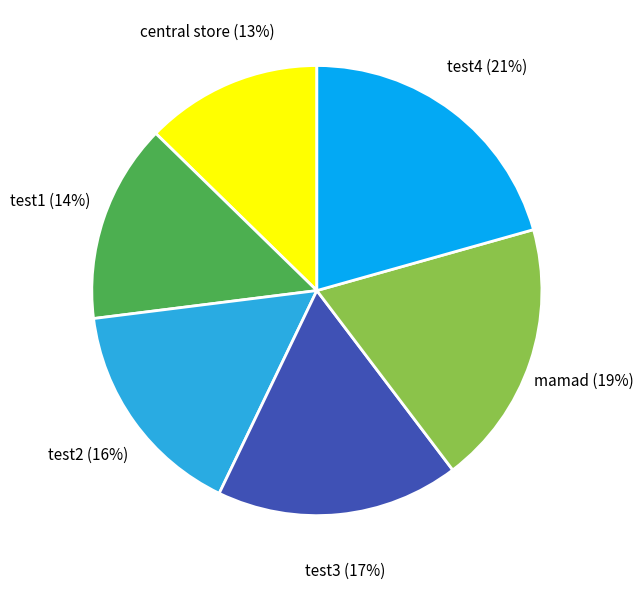

To the nearest percent, what portion does central store represent?

13%